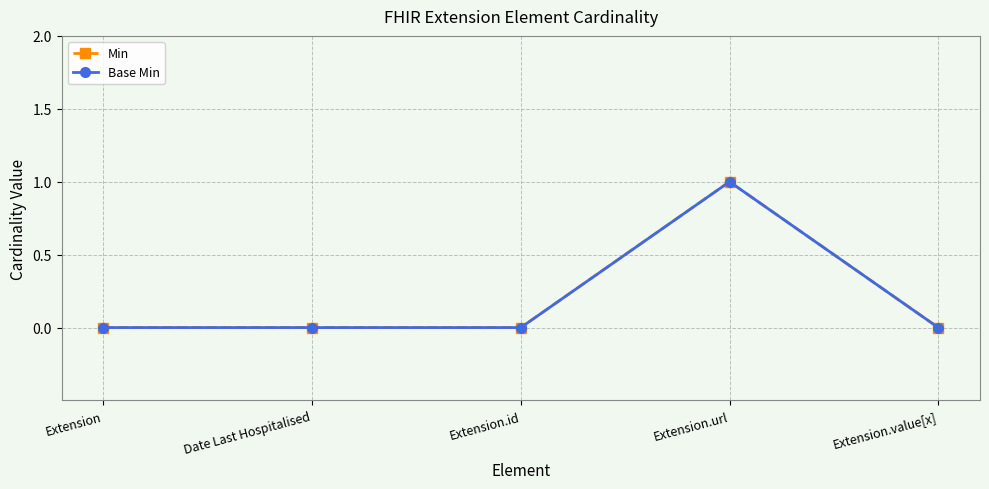

What is the greatest value displayed?

1